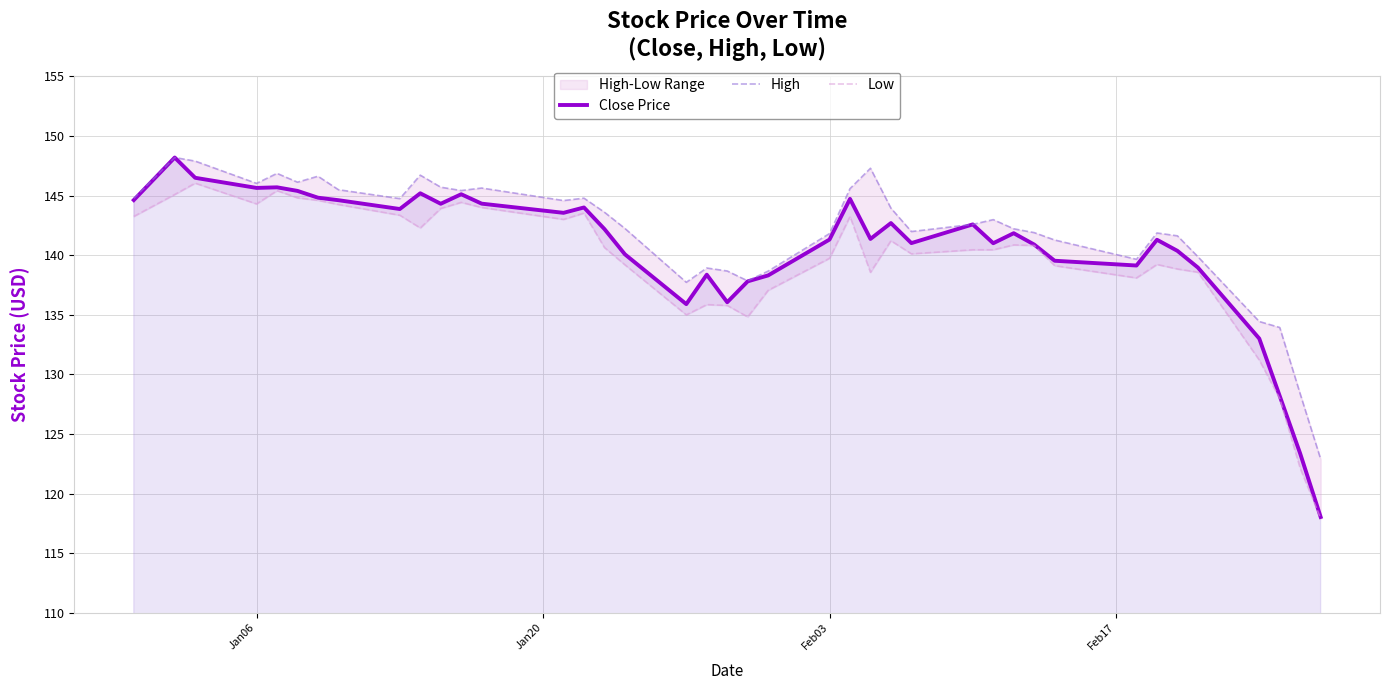

True or false: Low and High cross at least once.

False